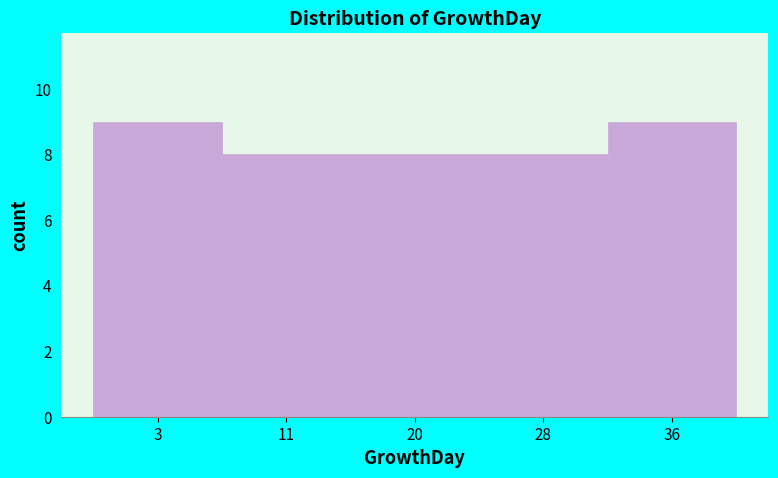

Reading left to right, extract all data points from this chart.

9	8	8	8	9